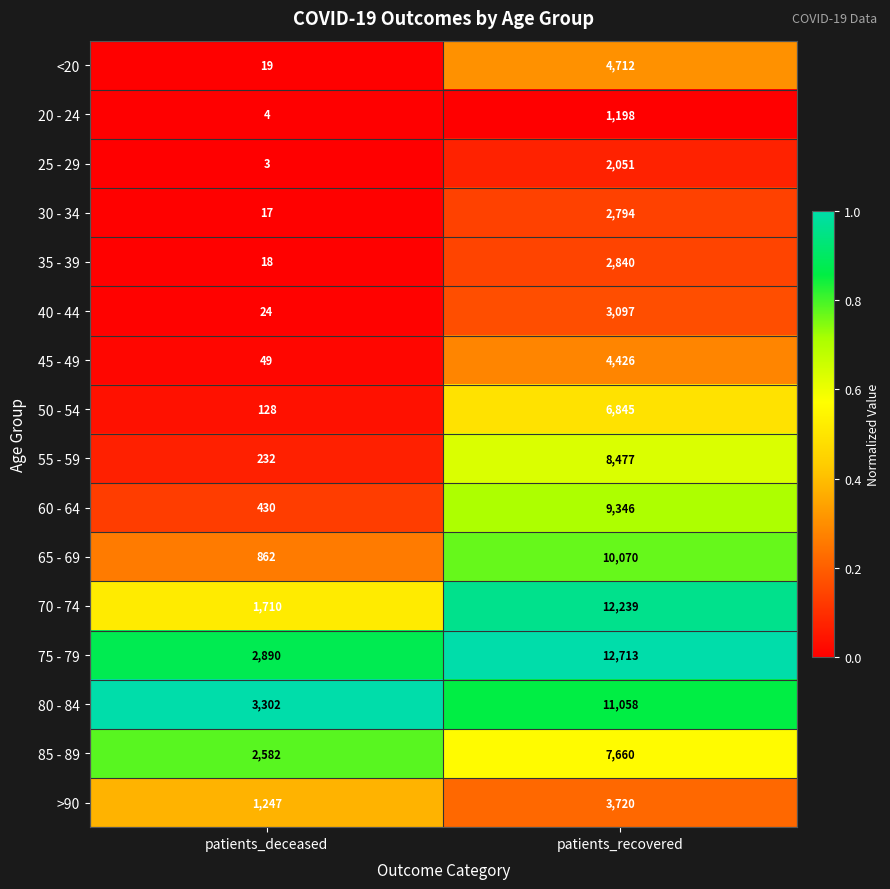

What is the difference between the 30 - 34 values at patients_deceased and patients_recovered?

2777